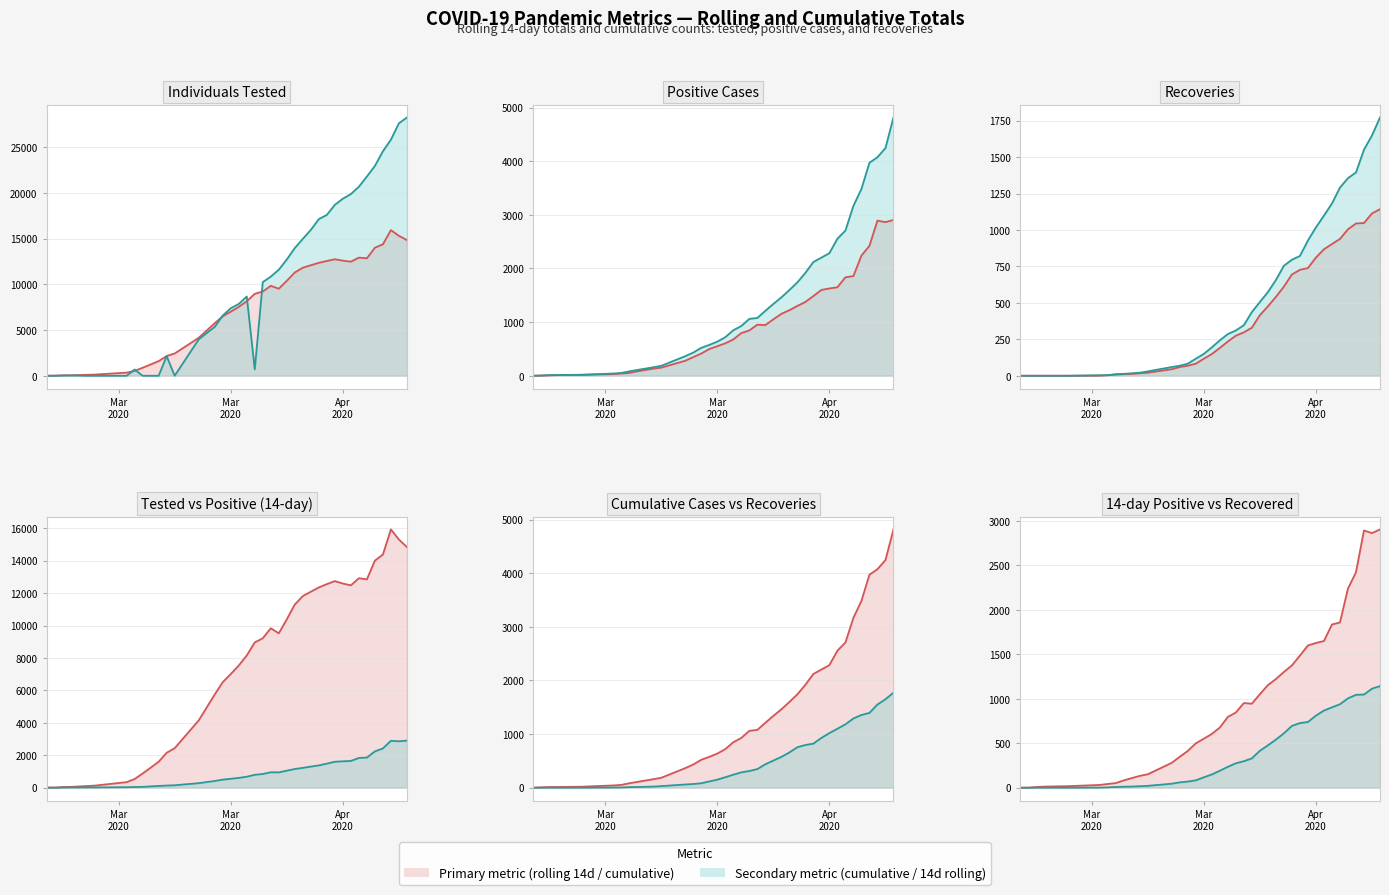

How many values in the Total Positive Cases (rolling 14d) (line) series exceed 796?

19